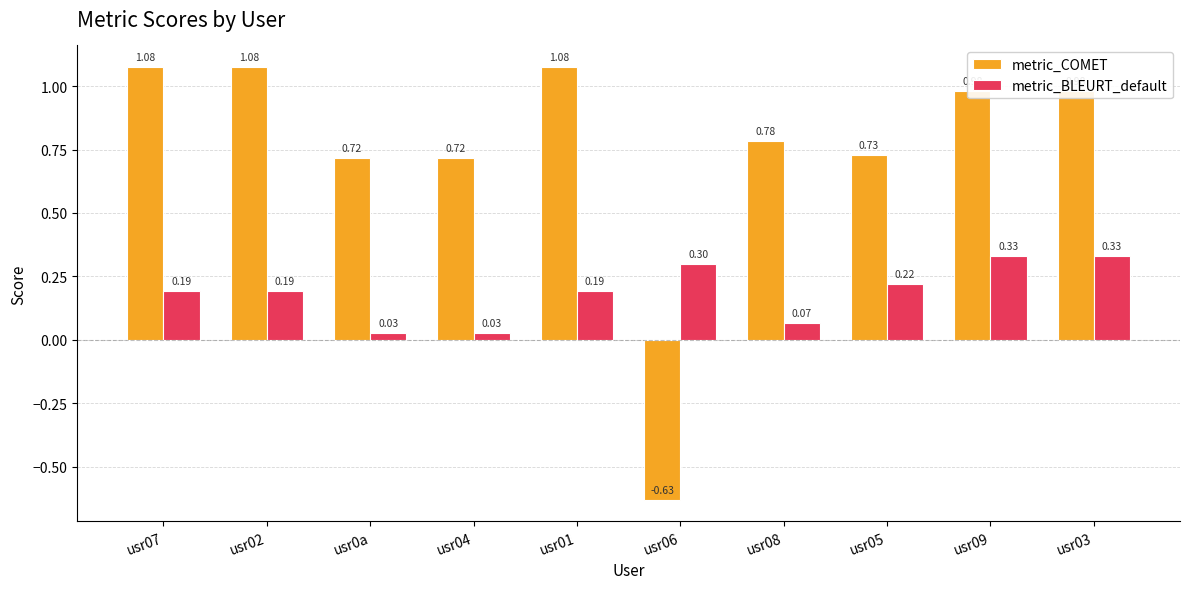

Which series has the largest range (max minus min)?

metric_COMET